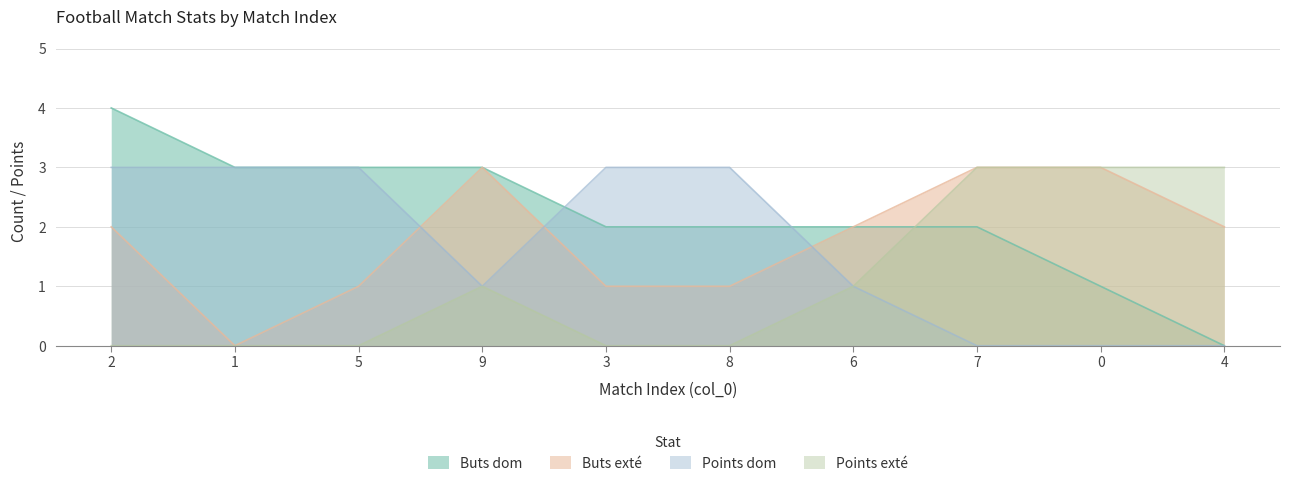

True or false: Buts exté has more than 2 interior local peaks.

False